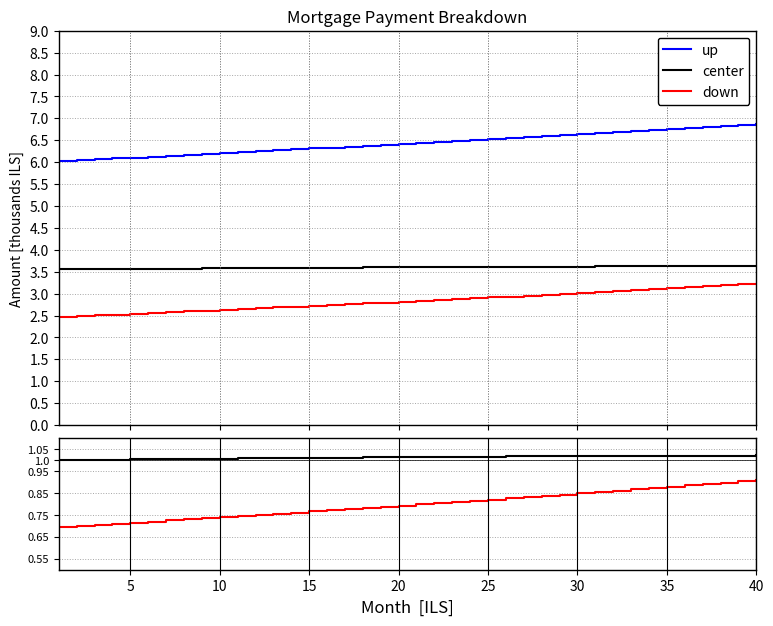

At which category is the sum across all series the highest?

40